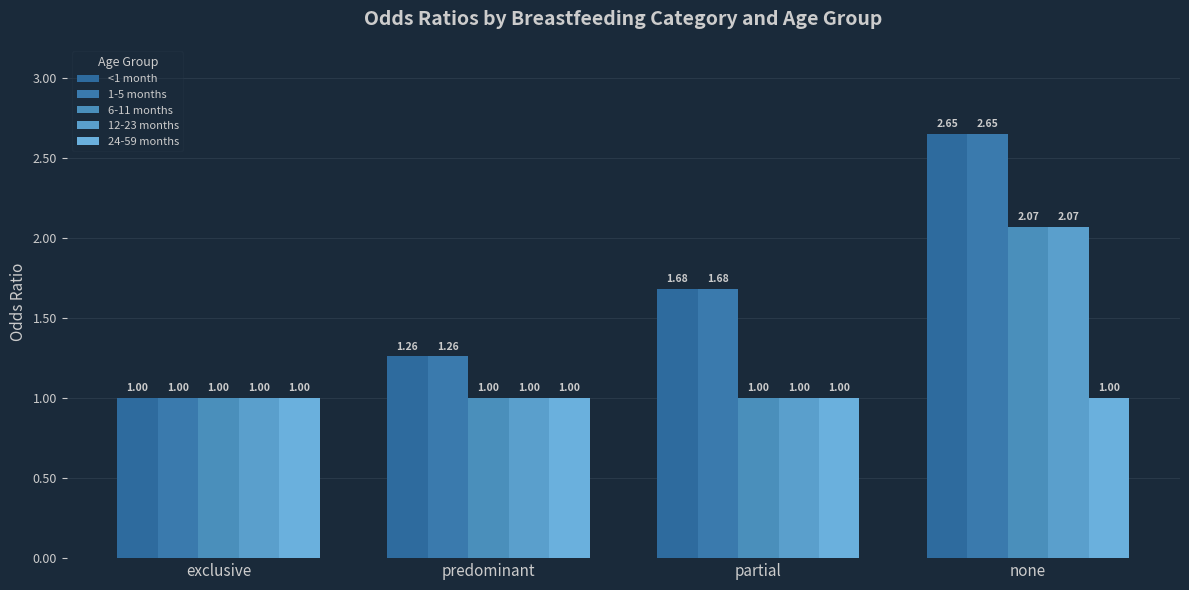

What is the value of the 6-11 months bar at the 4th from the left?

2.1